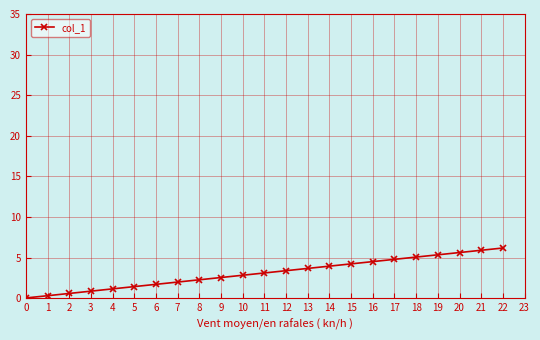

What is the average value?

3.1